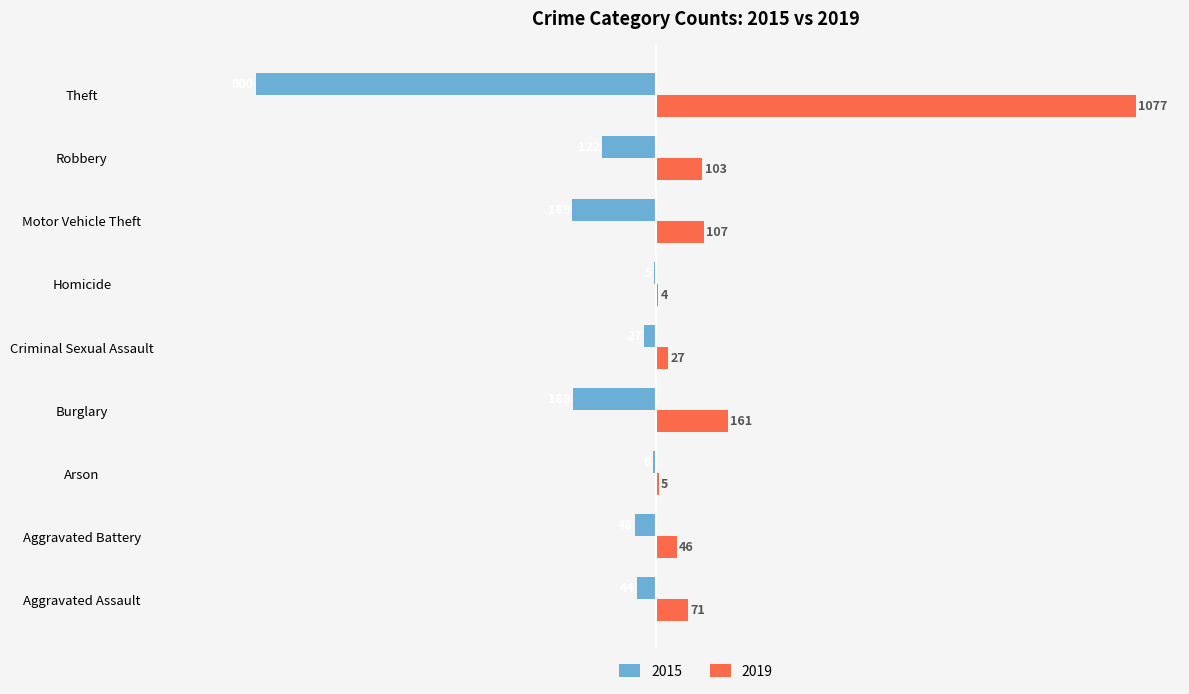

Read the 2015 value at Burglary, to the nearest 50.

-200